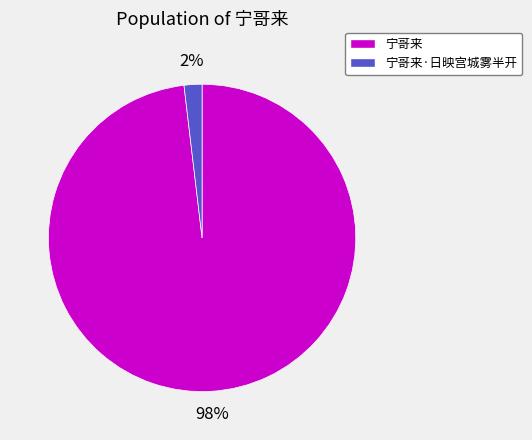

Which slice is the largest?

宁哥来